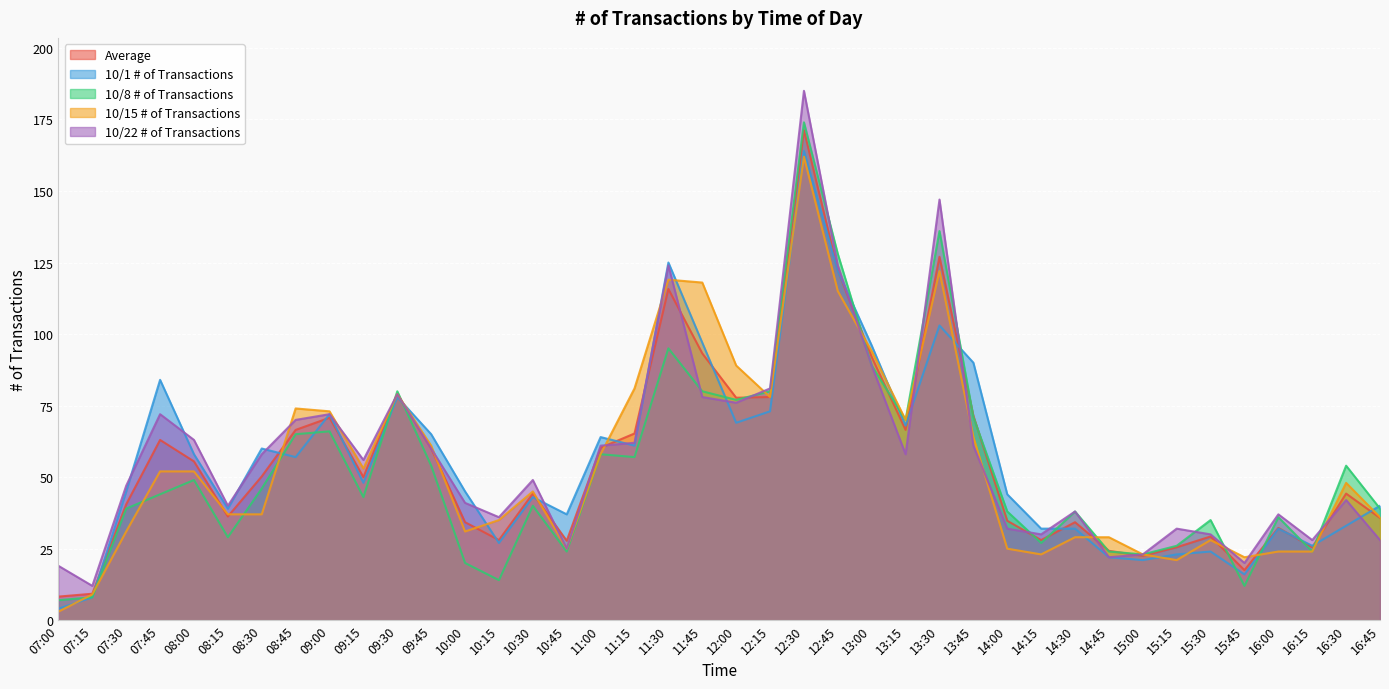

What is the total value across all series at 13:15?

332.5